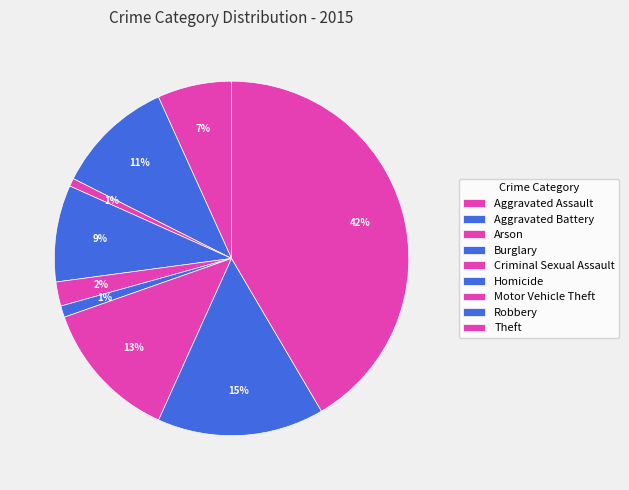

Does Arson represent more than half of the total?

No